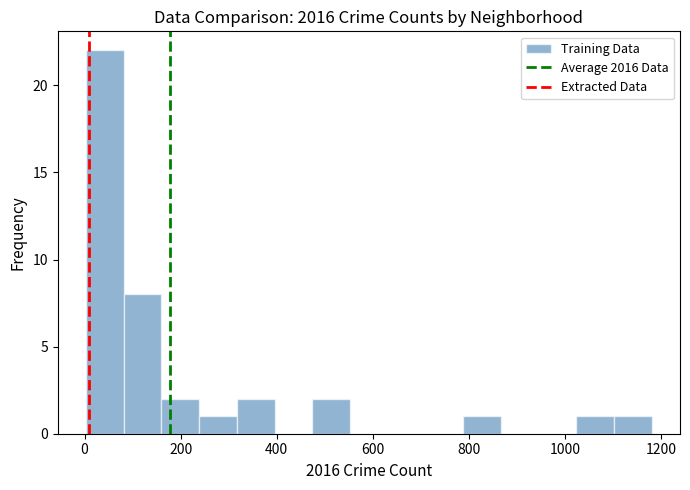

Around what value on the x-axis is the tallest bar? Give the approximate position of its centre, as read against the axis.

40